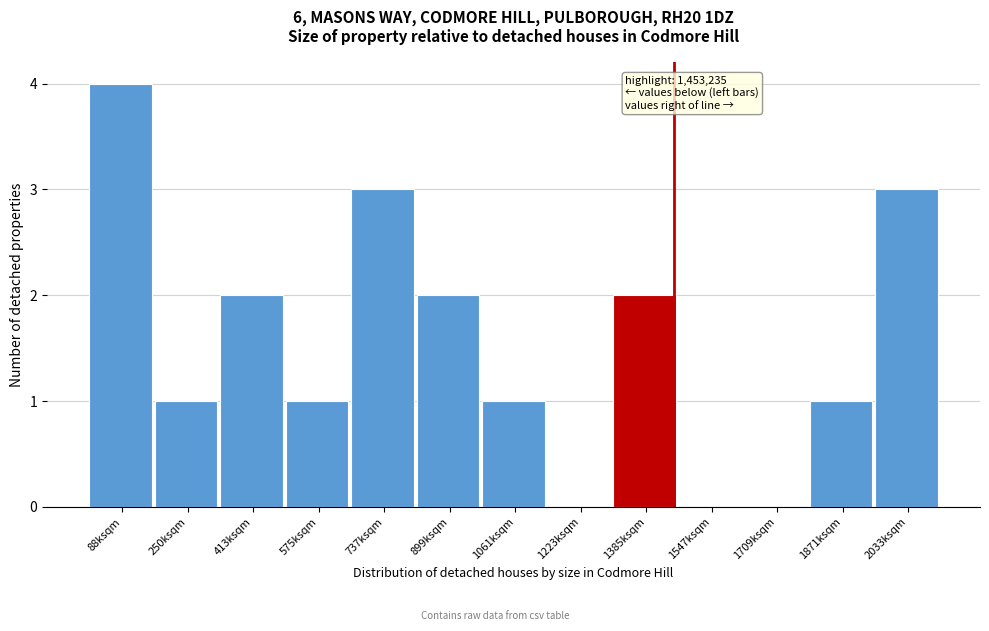

Reading left to right, extract all data points from this chart.

88ksqm=4	250ksqm=1	413ksqm=2	575ksqm=1	737ksqm=3	899ksqm=2	1061ksqm=1	1223ksqm=0	1385ksqm=2	1547ksqm=0	1709ksqm=0	1871ksqm=1	2033ksqm=3